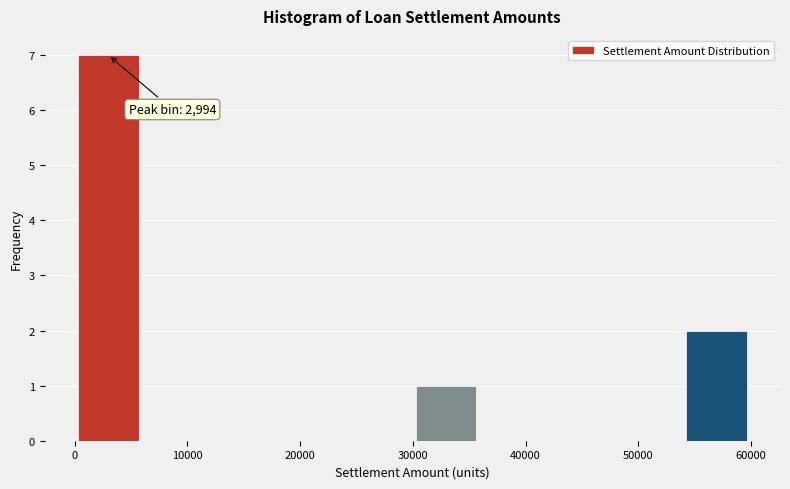

Over which range of the x-axis is the bar tallest?

0 to 6000